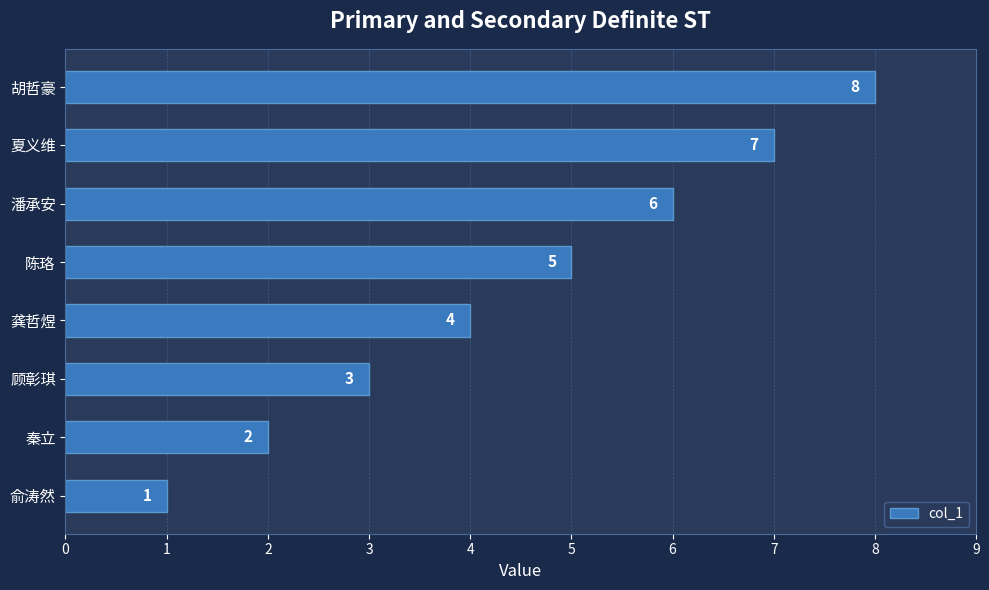

Does the chart contain any negative values?

No